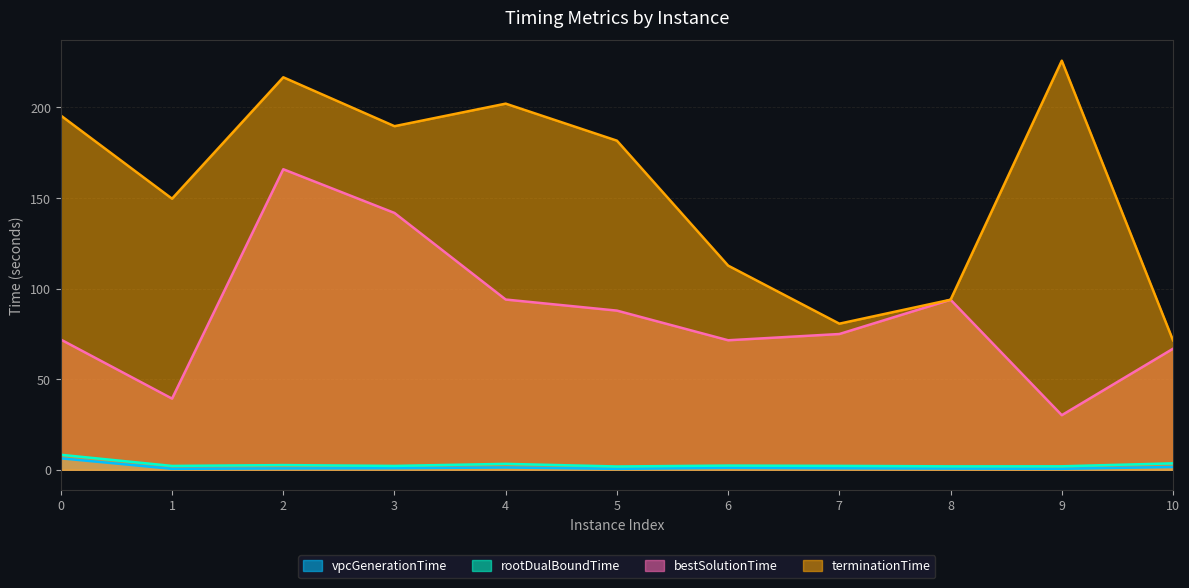

Rank the series by their maximum value, from lowest to highest.

vpcGenerationTime, rootDualBoundTime, bestSolutionTime, terminationTime